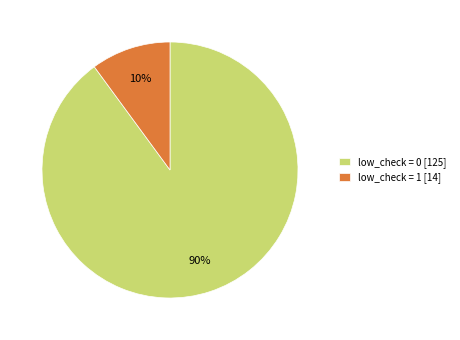

True or false: low_check = 0 accounts for 1% of the total.

False